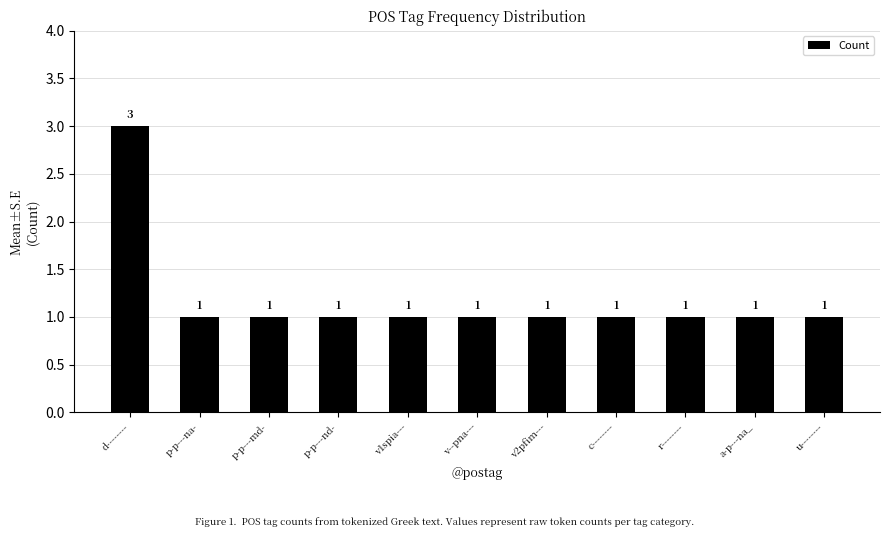

How many data points are above 1?

1